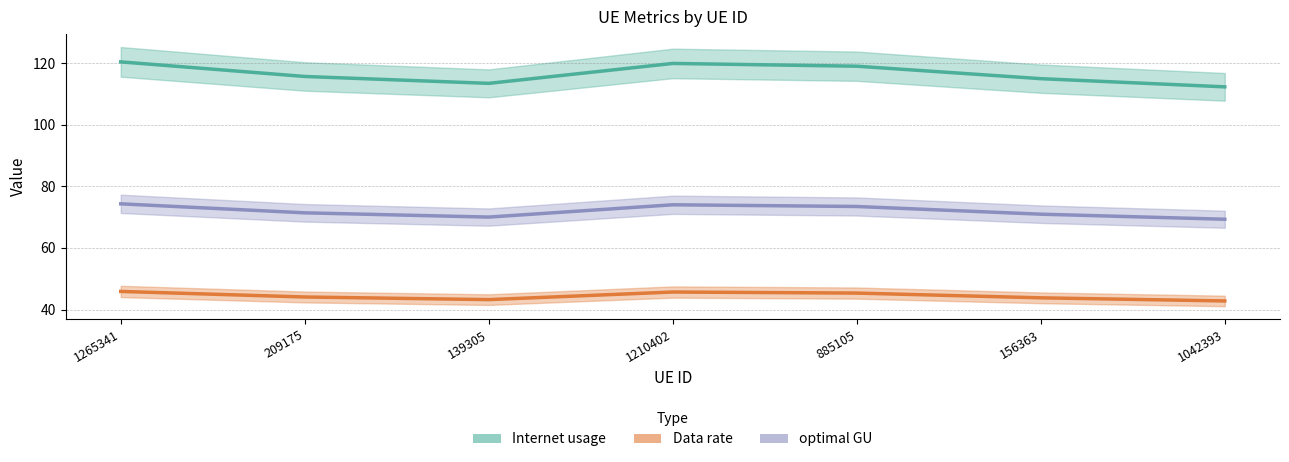

Reading right to left, what are all the values shown in this chart?

Internet usage: 1042393=112.3	156363=115.0	885105=119.0	1210402=119.9	139305=113.4	209175=115.7	1265341=120.4
Data rate: 1042393=42.8	156363=43.8	885105=45.3	1210402=45.7	139305=43.2	209175=44.1	1265341=45.9
optimal GU: 1042393=69.3	156363=71.0	885105=73.5	1210402=74.0	139305=70.0	209175=71.4	1265341=74.3